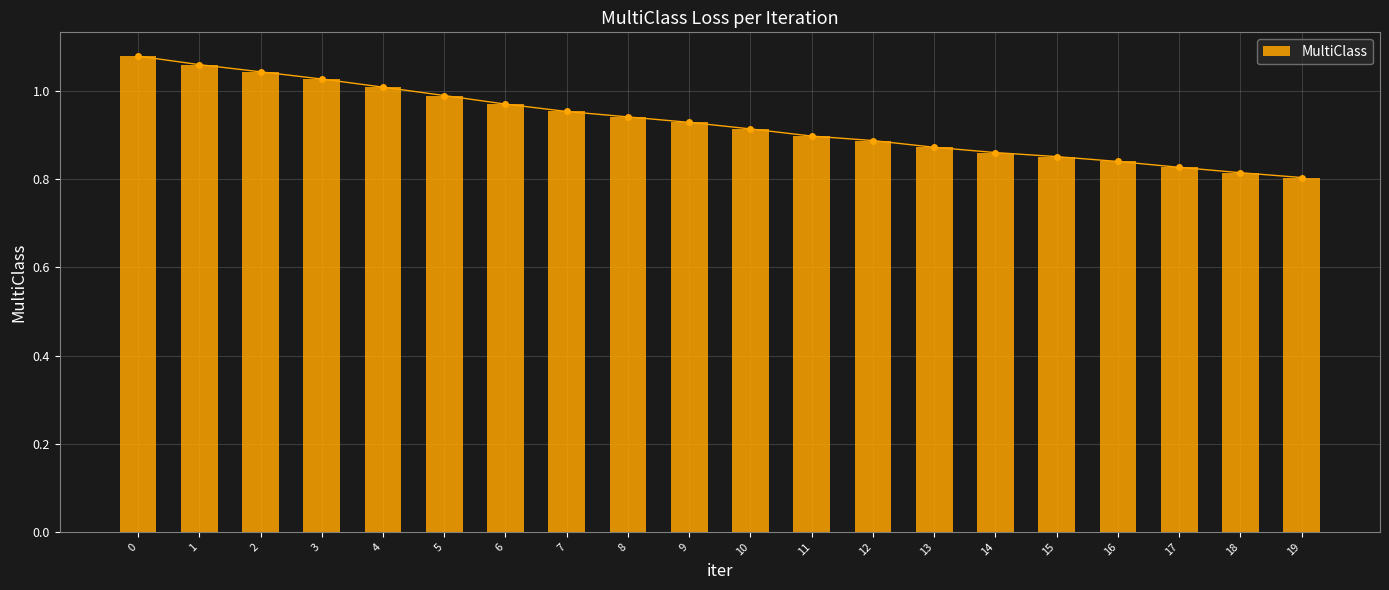

List the labels in order of value, largest first.

0, 1, 2, 3, 4, 5, 6, 7, 8, 9, 10, 11, 12, 13, 14, 15, 16, 17, 18, 19